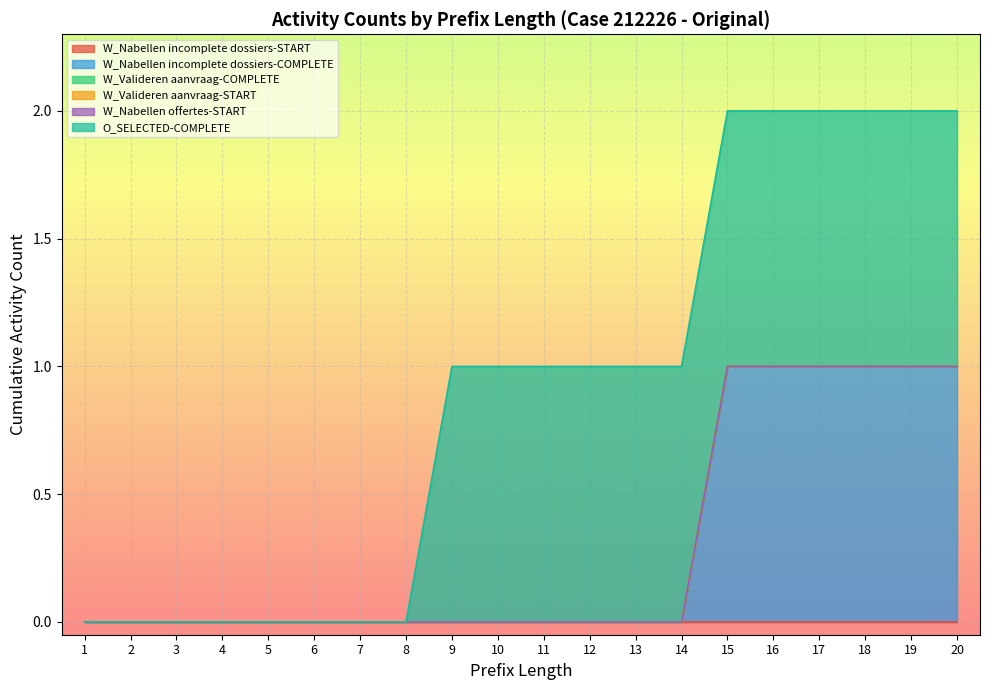

True or false: W_Valideren aanvraag-START and O_SELECTED-COMPLETE cross at least once.

False